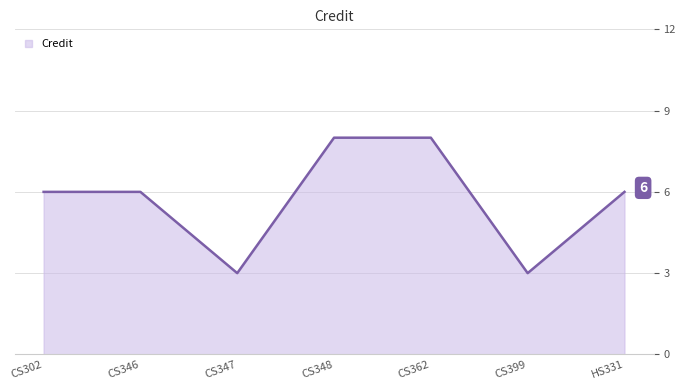

Approximately how many times larger is the value at CS399 compared to CS346?

0.5